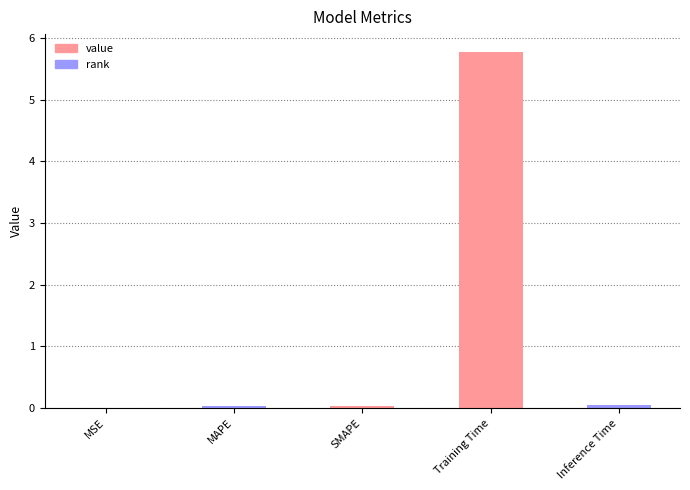

What is the sum of all values?

5.9